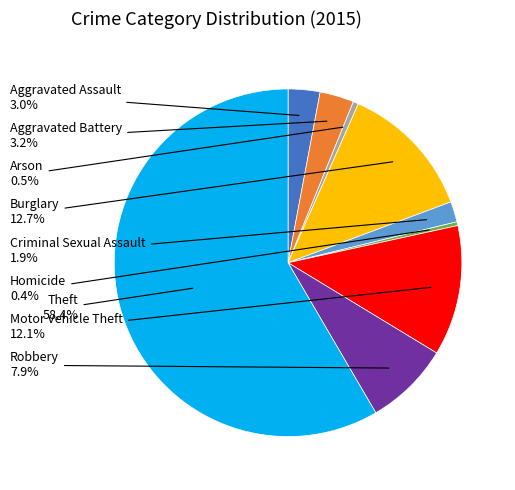

How many segments does this pie chart have?

9